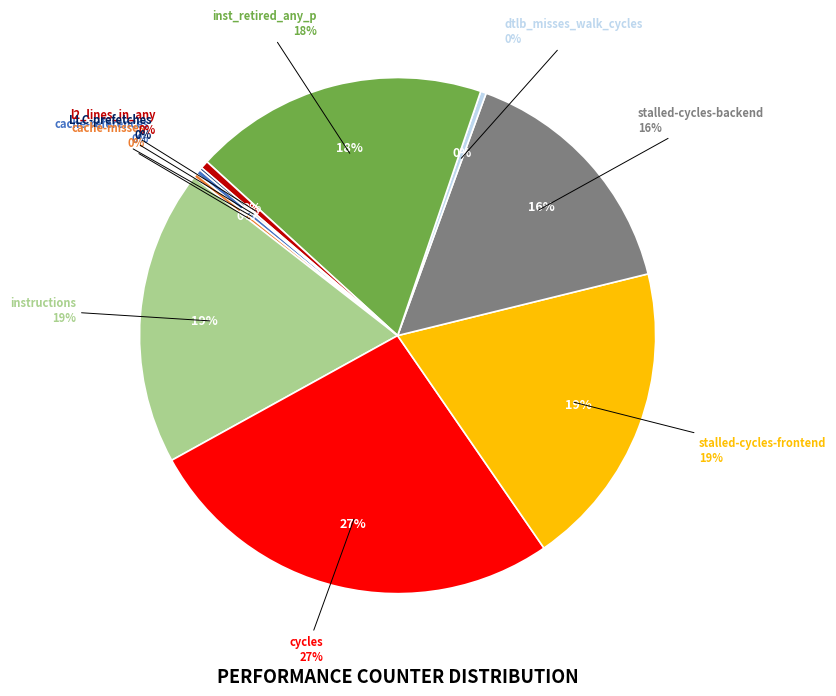

Rank the categories by value from lowest to highest.

LLC-prefetches, cache-misses, cache-references, dtlb_misses_walk_cycles, l2_lines_in_any, stalled-cycles-backend, inst_retired_any_p, instructions, stalled-cycles-frontend, cycles